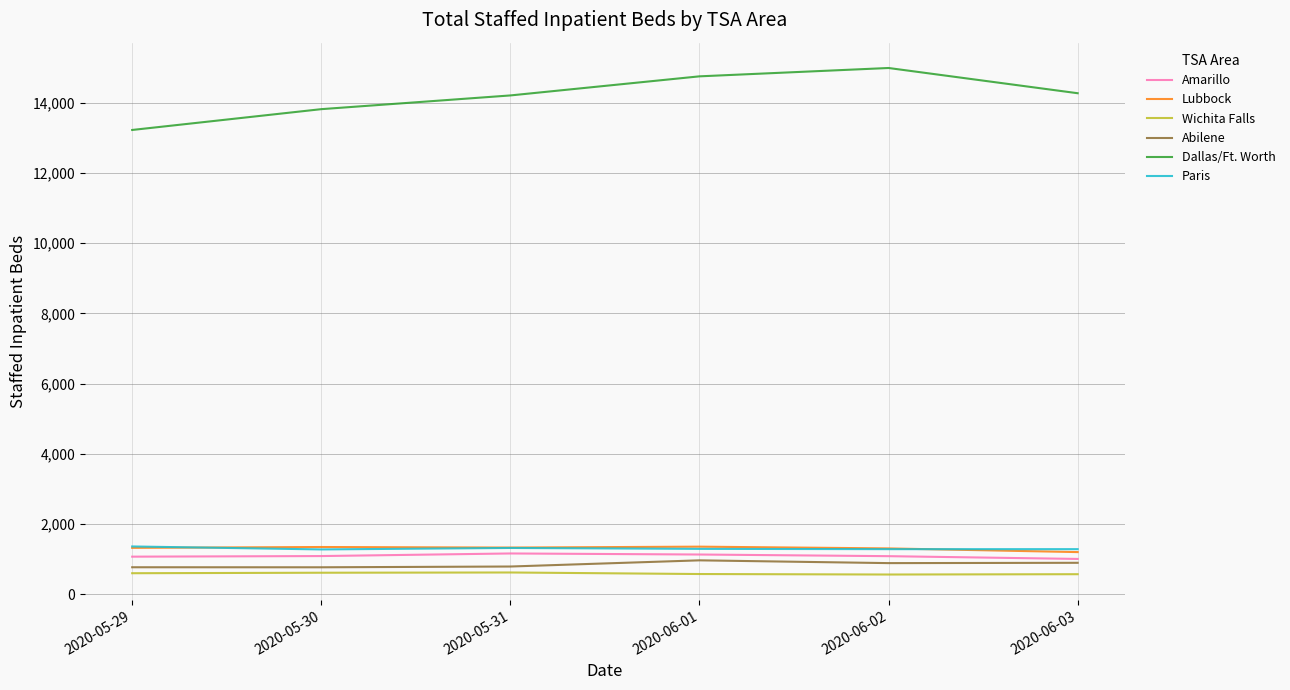

True or false: Lubbock and Amarillo cross at least once.

False